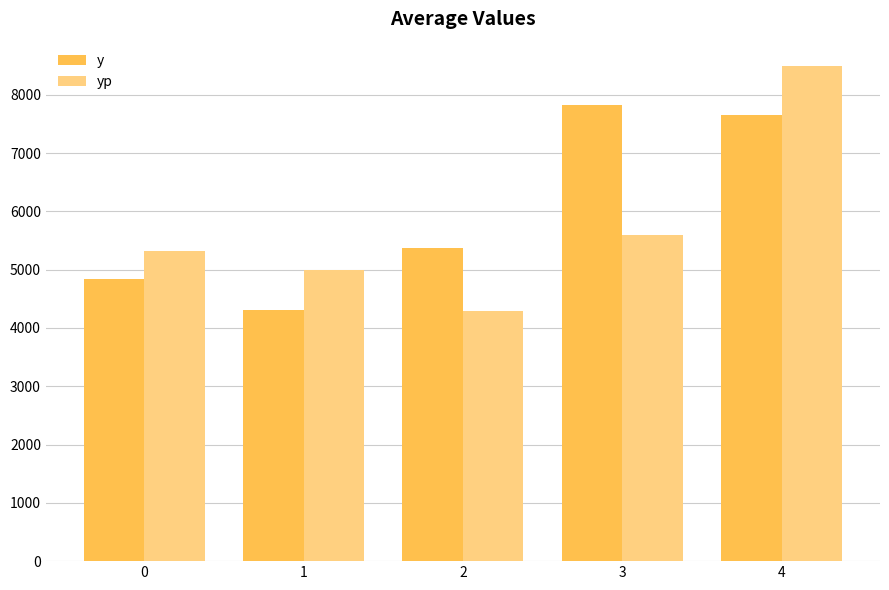

Rank the series at 4 from highest to lowest value.

yp, y